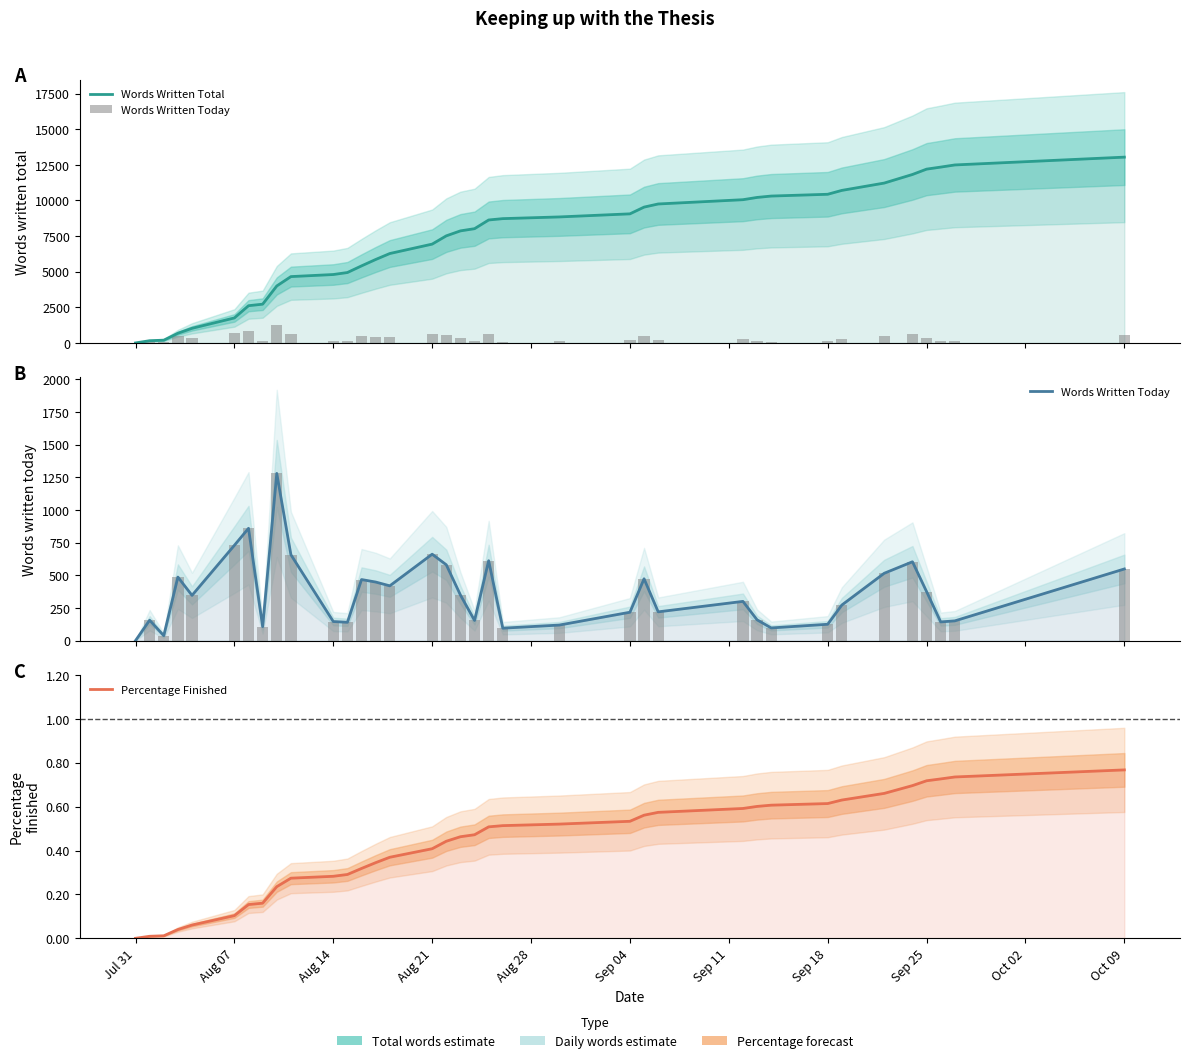

Reading right to left, extract all data points from this chart.

Words Written Total: 13044.0	12496.0	12345.0	12202.0	11827.0	11224.0	10709.0	10437.0	10312.0	10215.0	10056.0	9756.0	9536.0	9063.0	8846.0	8727.0	8632.0	8021.0	7867.0	7518.0	6938.0	6277.0	5858.0	5410.0	4943.0	4803.0	4657.0	4000.0	2721.0	2614.0	1755.0	1026.0	680.0	194.0	156.0	0.0
Words Written Today: 548.0	151.0	143.0	375.0	603.0	515.0	272.0	125.0	97.0	159.0	300.0	220.0	473.0	217.0	119.0	95.0	611.0	154.0	349.0	580.0	661.0	419.0	448.0	467.0	140.0	146.0	657.0	1279.0	107.0	859.0	729.0	346.0	486.0	38.0	156.0	0.0
Percentage Finished: 0.8	0.7	0.7	0.7	0.7	0.7	0.6	0.6	0.6	0.6	0.6	0.6	0.6	0.5	0.5	0.5	0.5	0.5	0.5	0.4	0.4	0.4	0.3	0.3	0.3	0.3	0.3	0.2	0.2	0.2	0.1	0.1	0.0	0.0	0.0	0.0